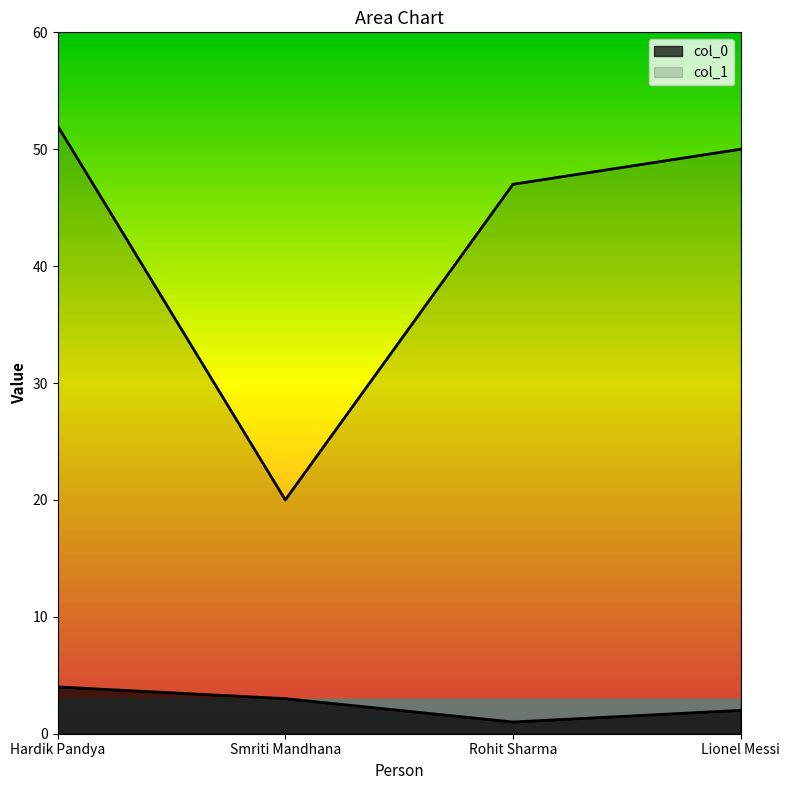

What is the difference between the highest and lowest values at Lionel Messi?

48